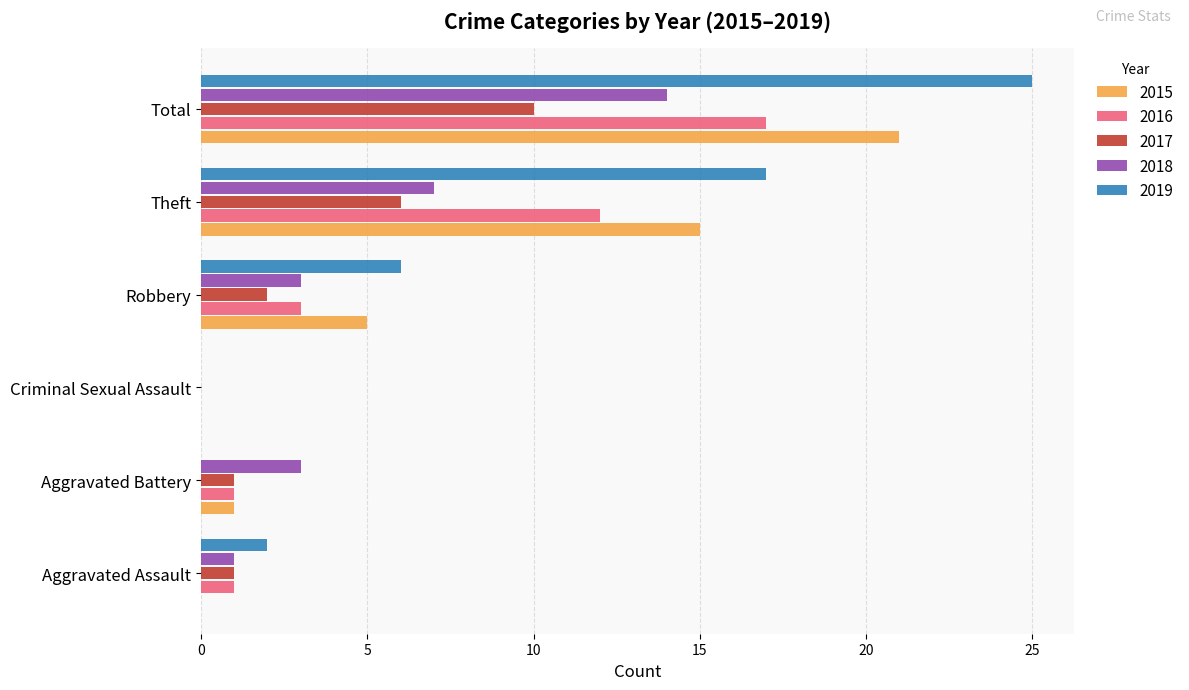

Which series has the largest total across all categories?

2019